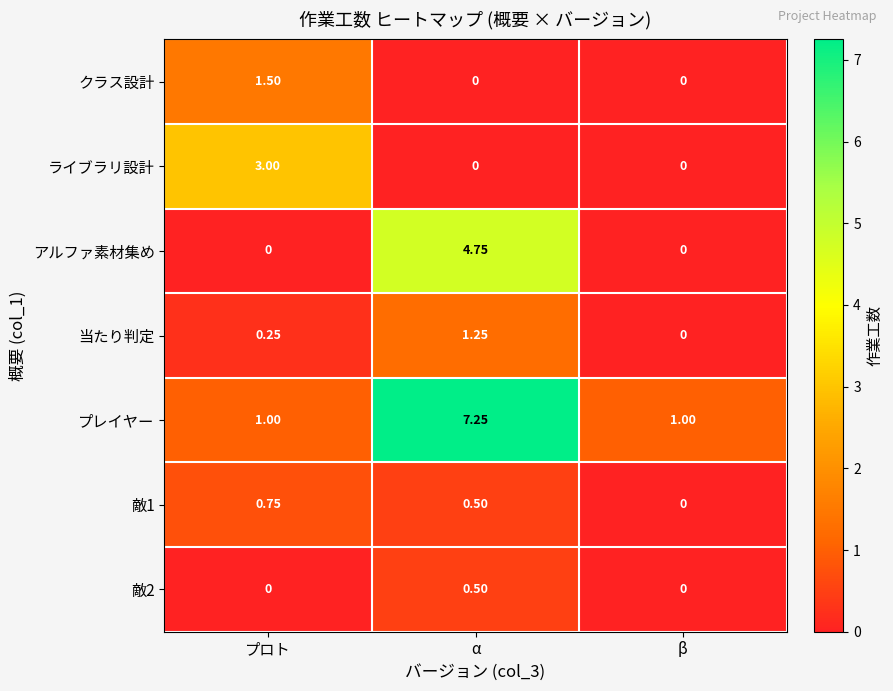

Which series has the widest spread of values?

プレイヤー